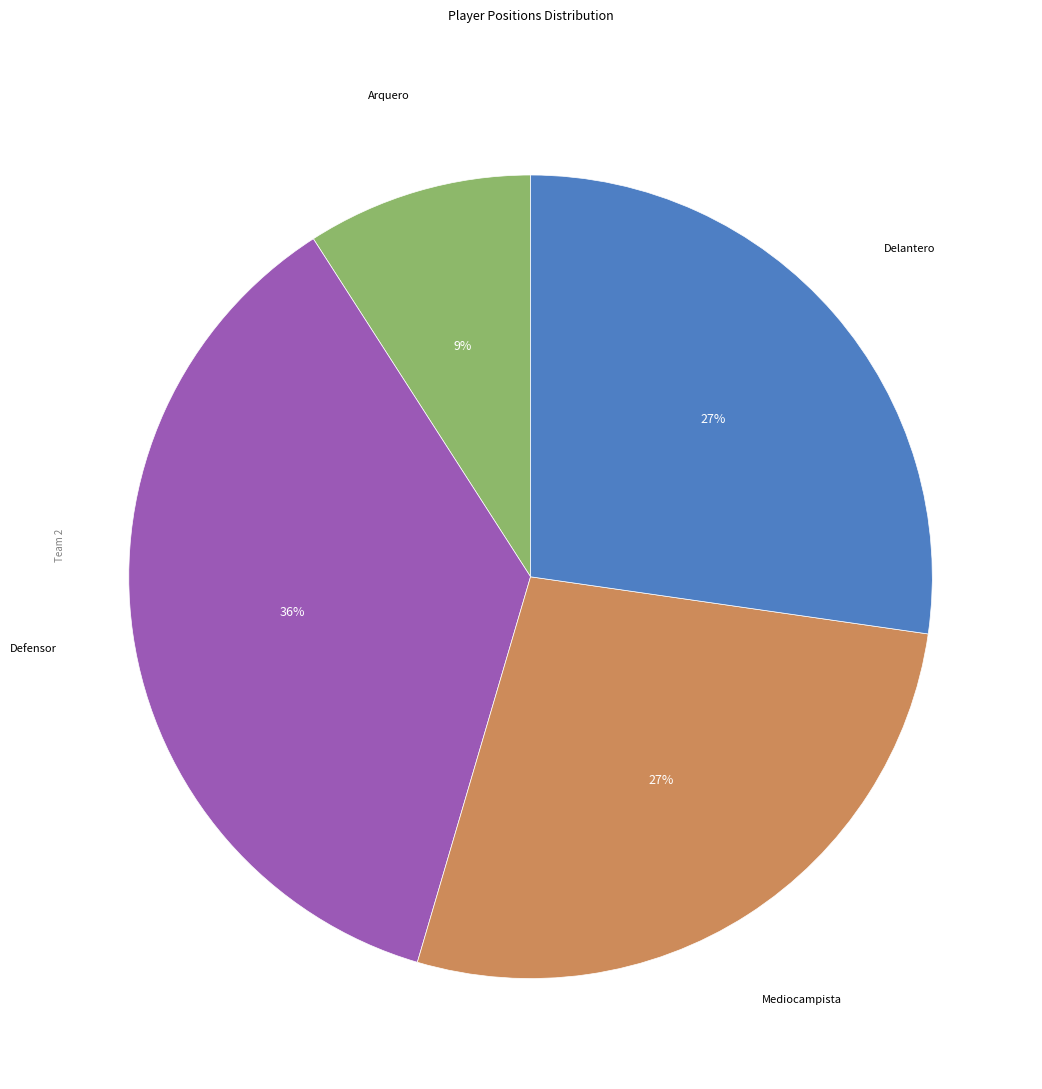

Is there a majority slice in this chart?

No